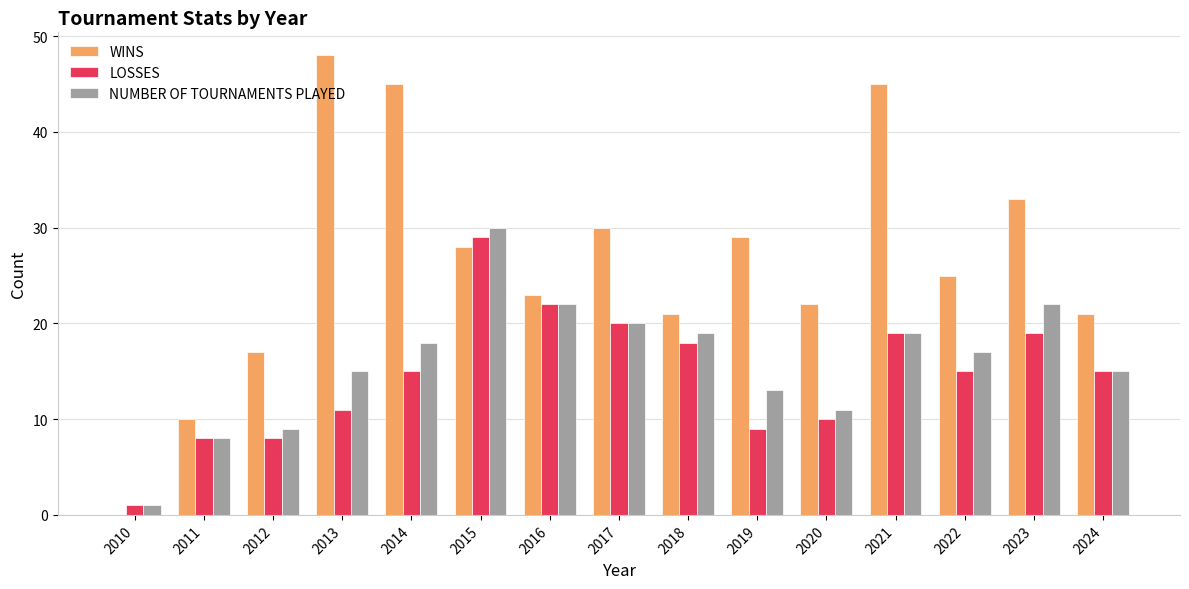

What is the total value across all series at 2011?

26